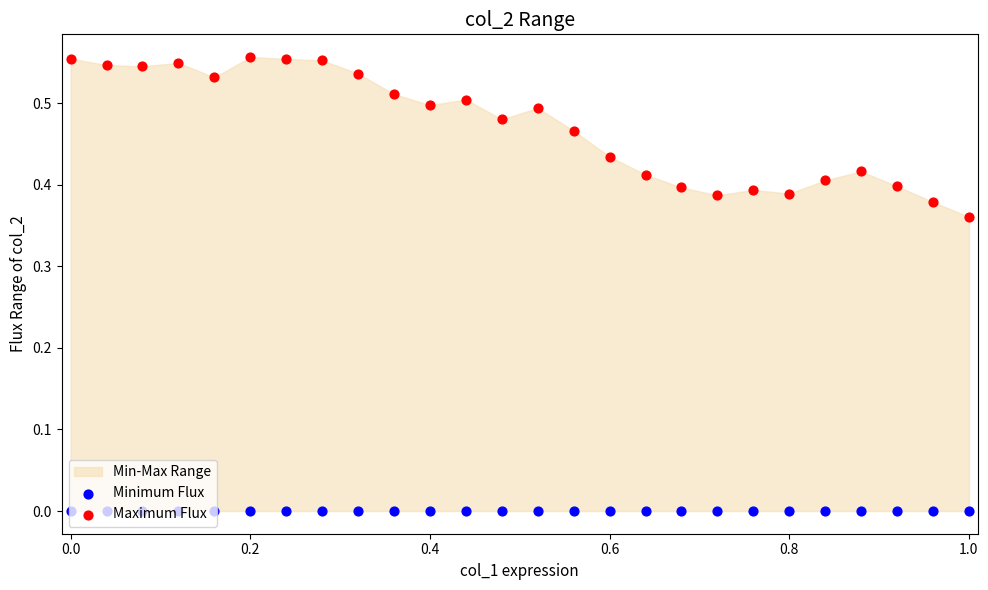

Which series reaches the maximum Y coordinate?

Maximum Flux